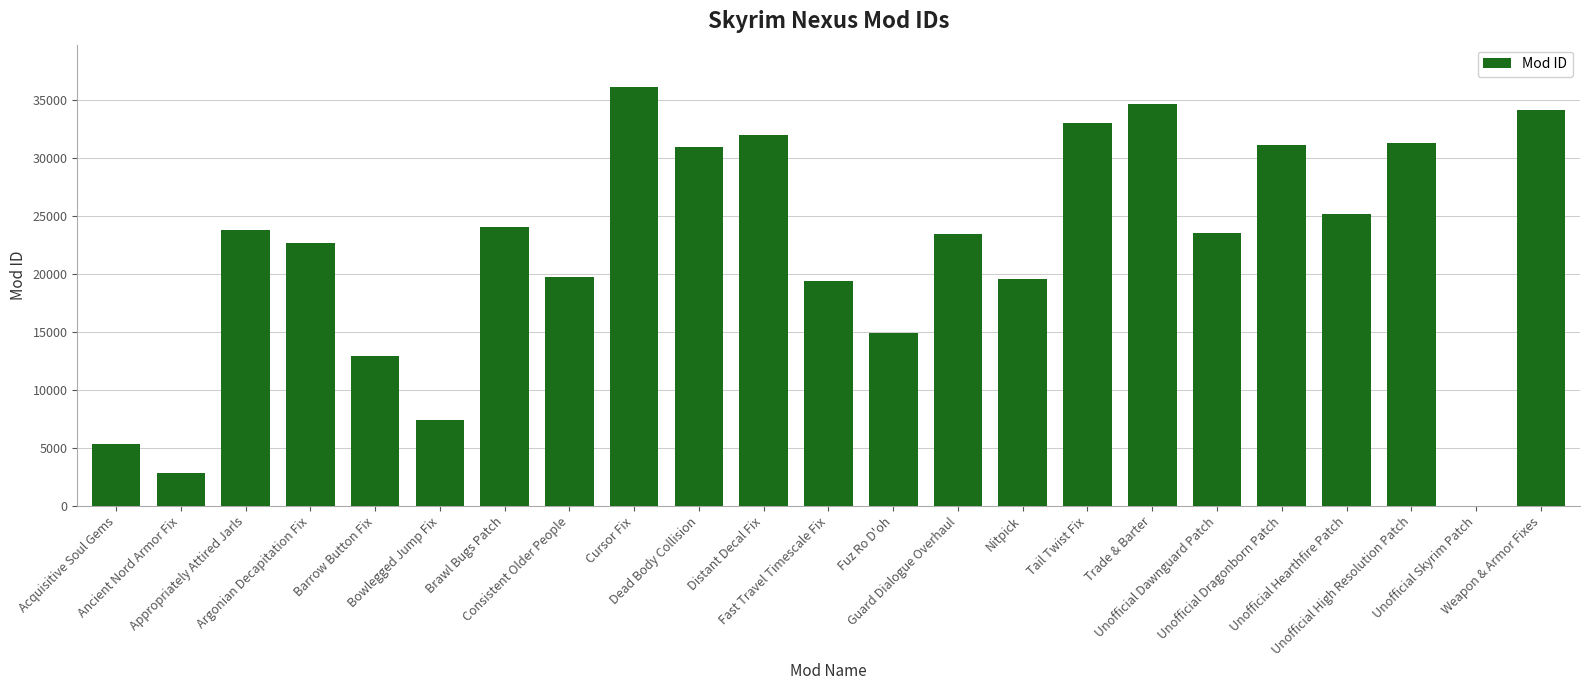

What is the maximum value shown in the chart?

36125